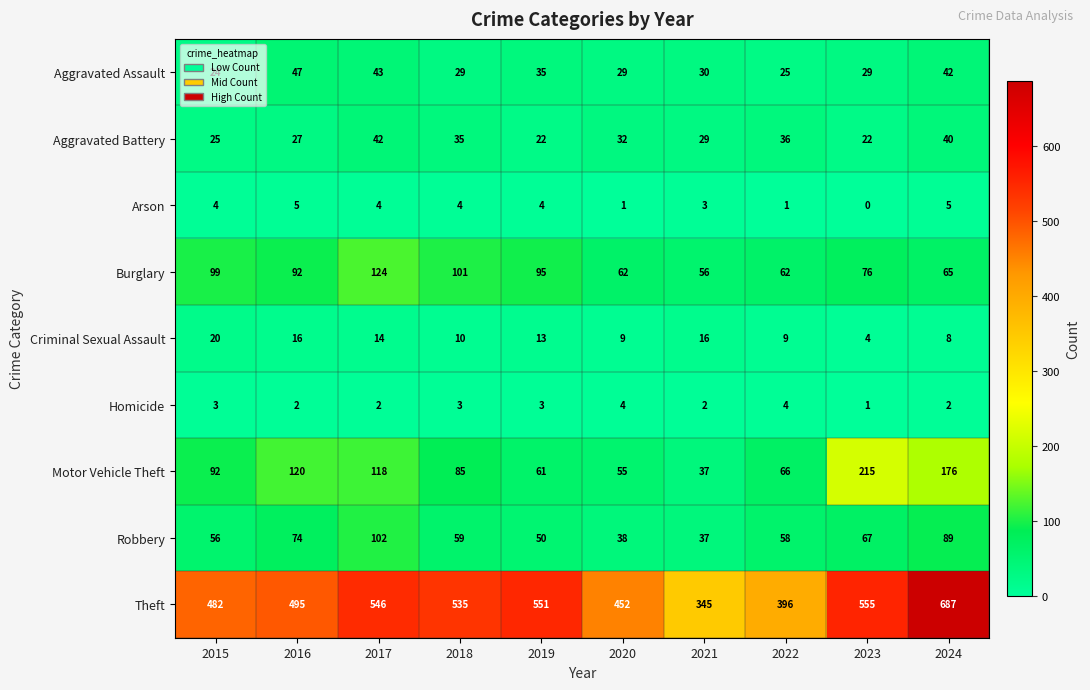

What is the difference between the maximum and minimum values in the Aggravated Assault series?

23